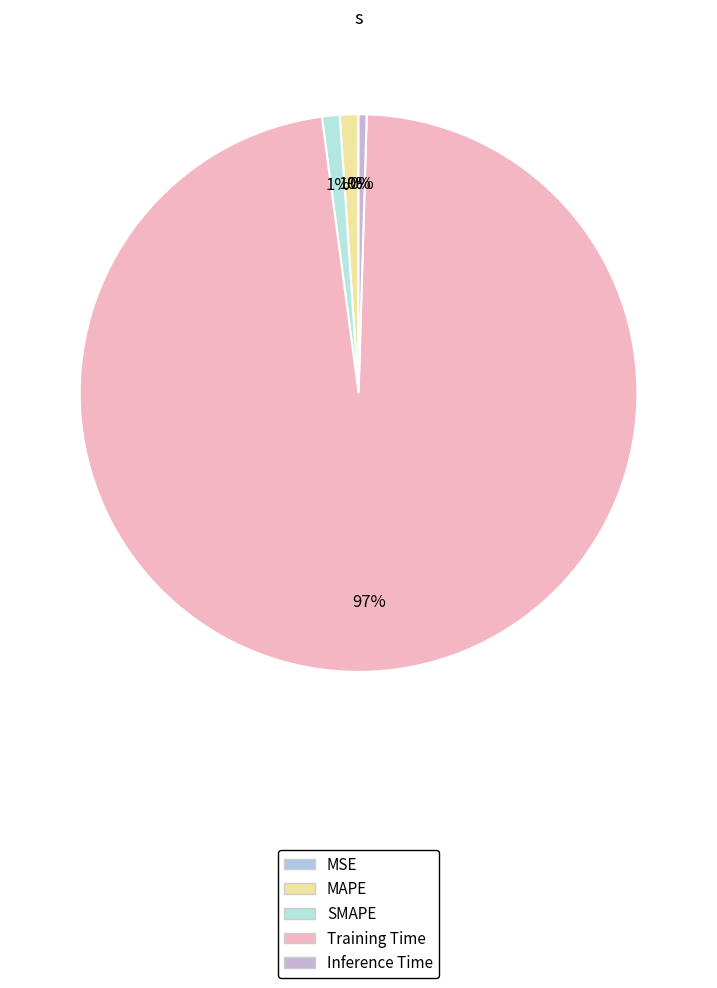

What is the total percentage of Training Time and MAPE?

98.5%